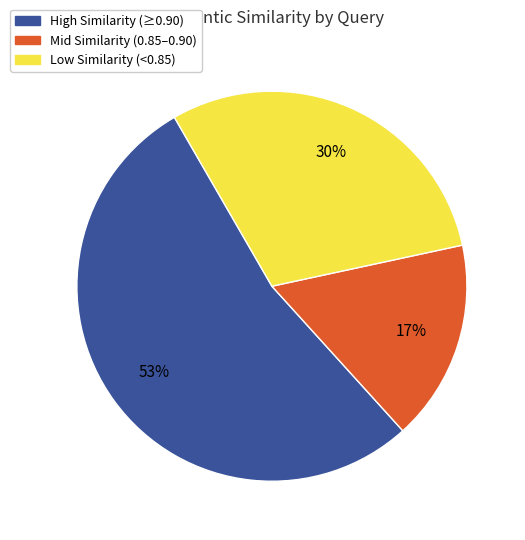

Rank the categories by value from lowest to highest.

Mid Similarity (0.85–0.90), Low Similarity (<0.85), High Similarity (≥0.90)